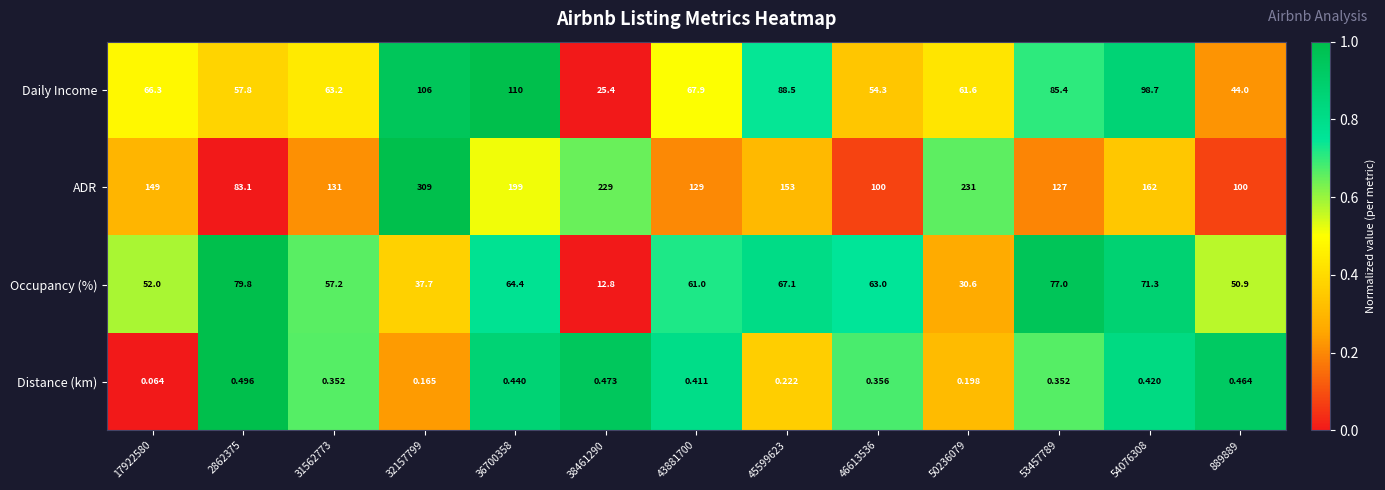

At 32157799, list the series in order from smallest to largest.

Distance (km), Occupancy (%), Daily Income, ADR